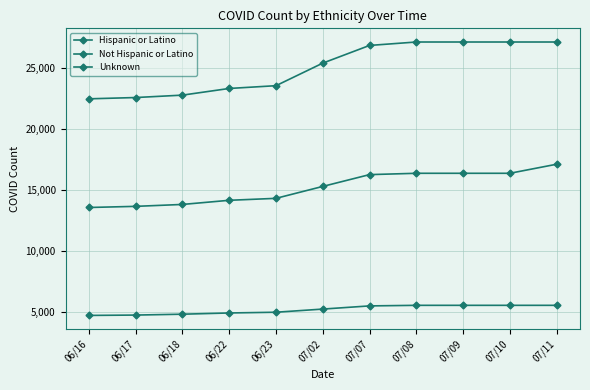

How many data points in Unknown are less than 25393?

5